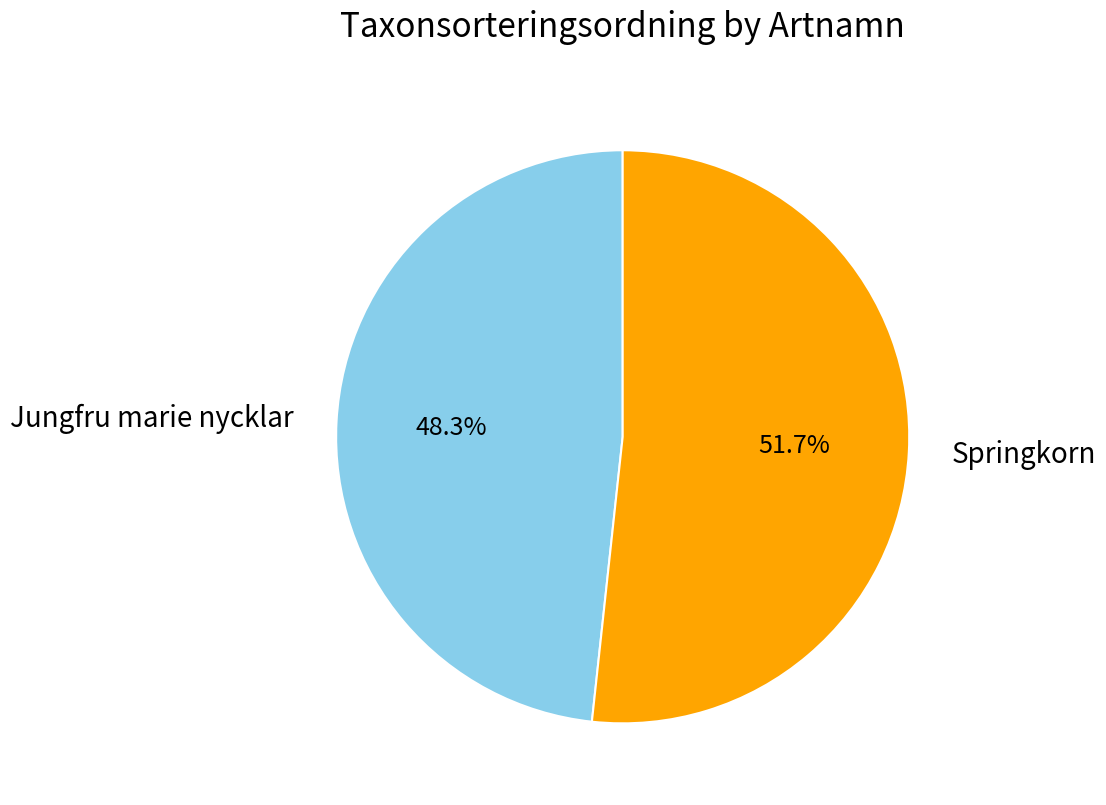

The Jungfru marie nycklar slice represents 48% of the pie. True or false?

True